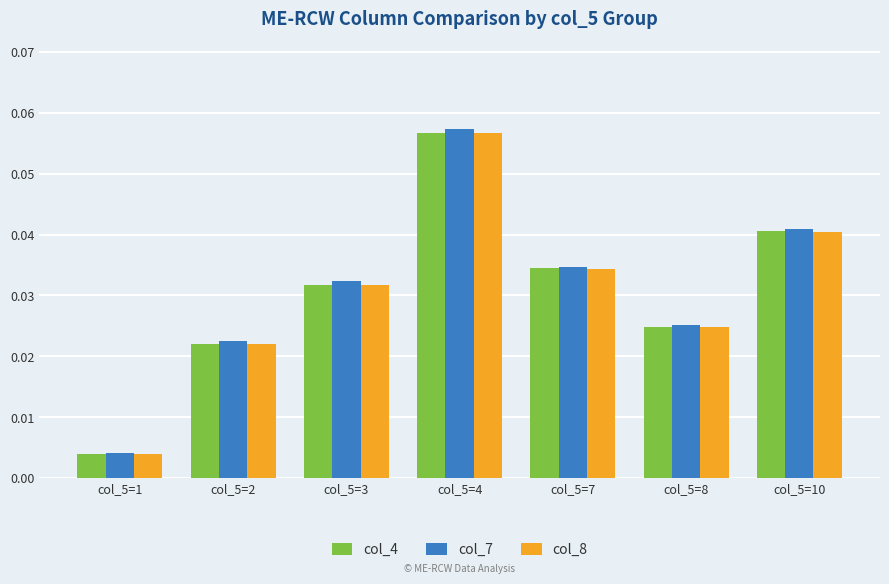

What are all the series names shown in the legend?

col_4, col_7, col_8